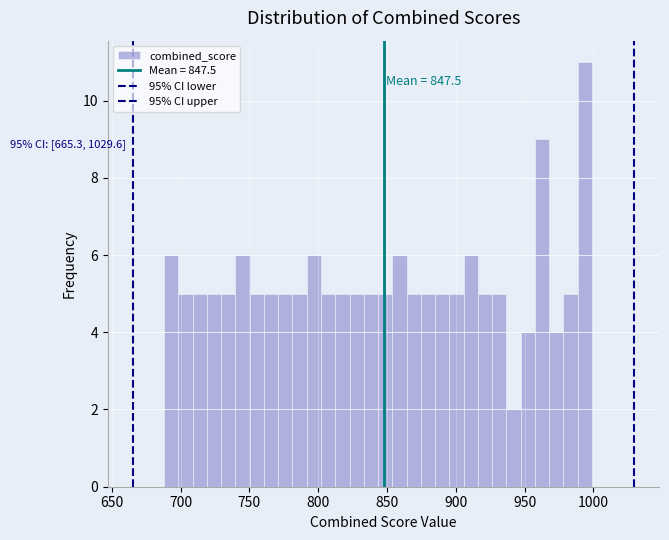

Read against the x-axis, roughly where is the centre of the tallest bar?

995